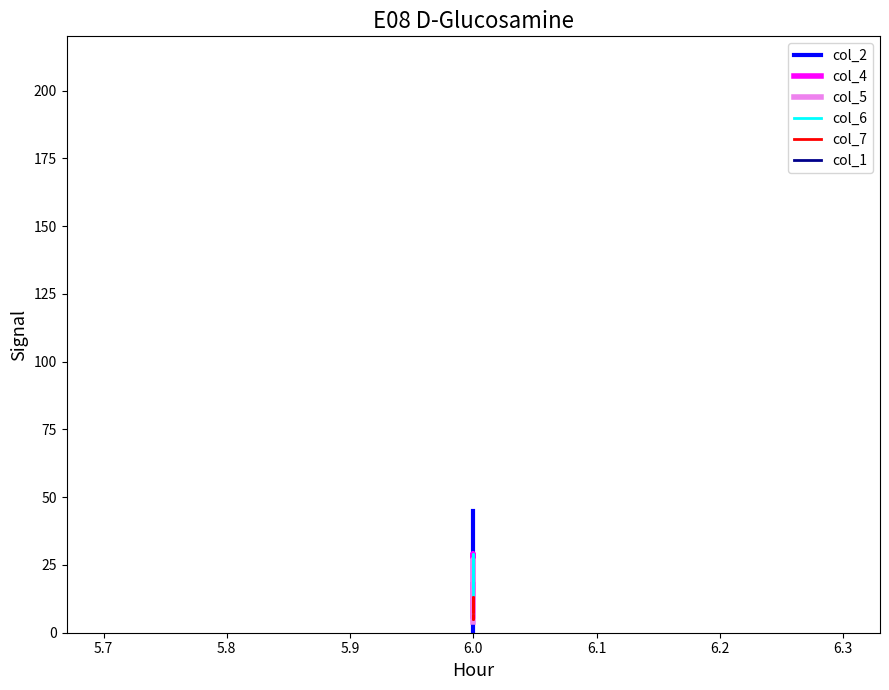

True or false: col_7 has a value of 12 at 6.0.

False